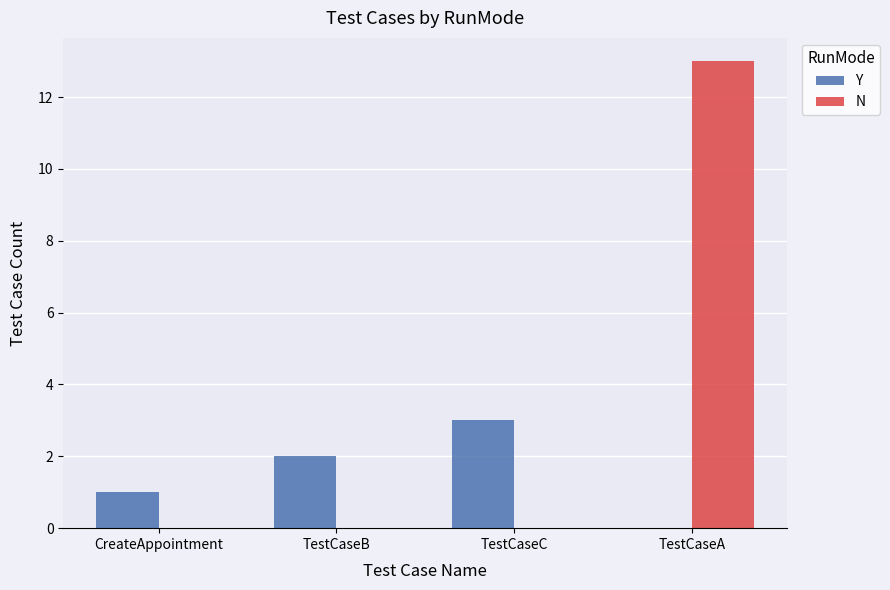

Which series changed the most between CreateAppointment and TestCaseA?

N